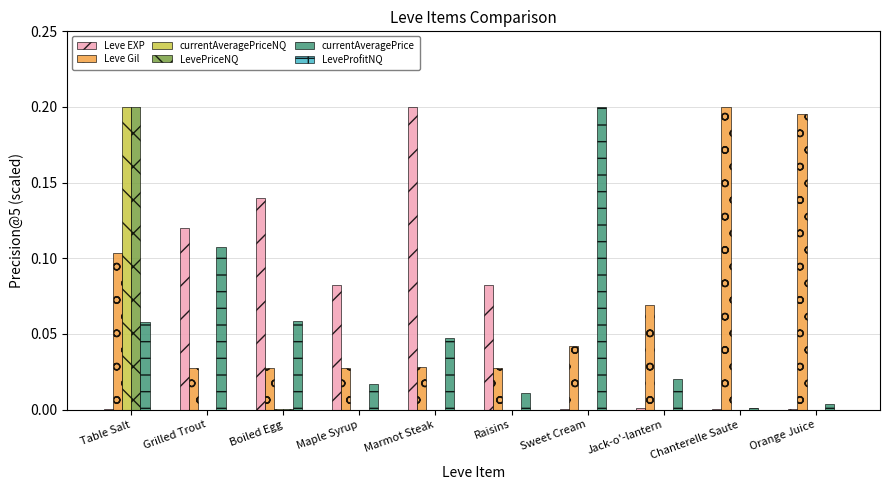

Where is Leve EXP nearest to the value 0?

Table Salt